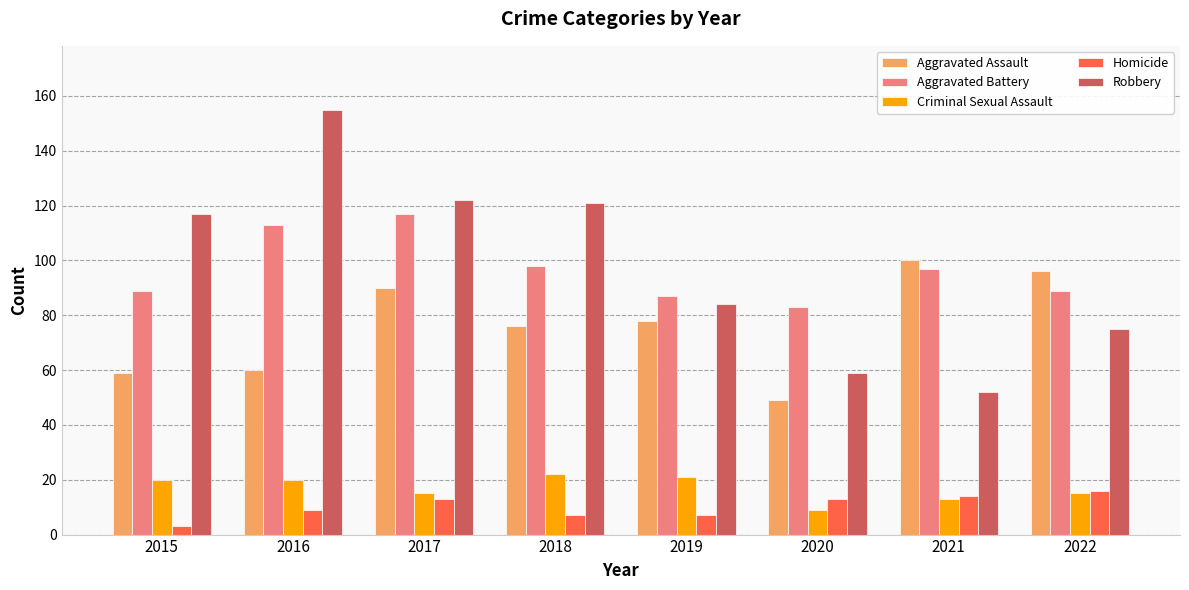

What is the value of the Robbery bar at the 5th from the left?

84